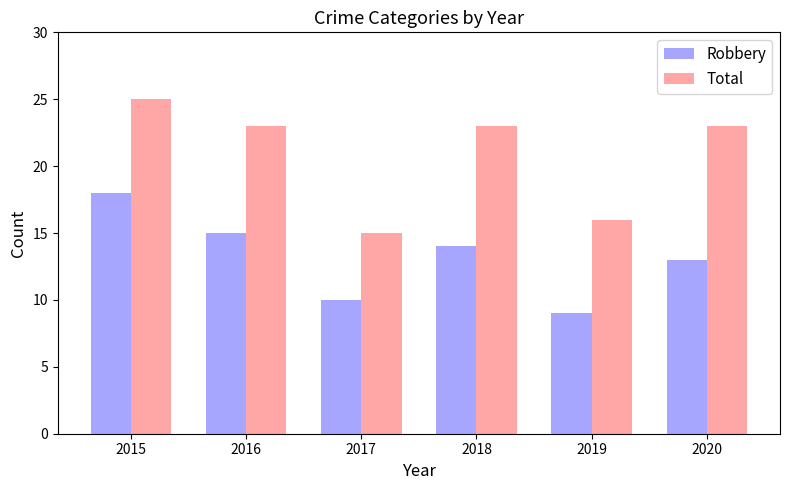

Is it true that Total equals 34 at 2016?

False